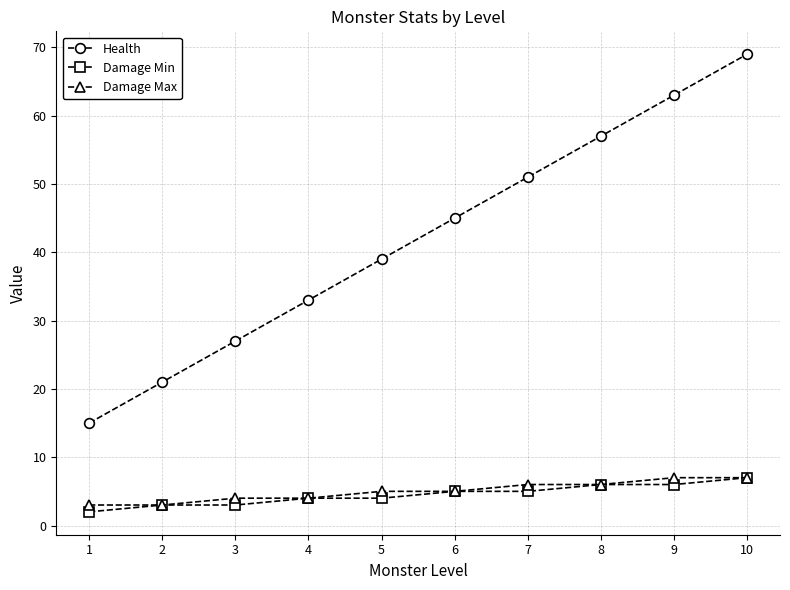

True or false: Health has more than 1 interior local peaks.

False